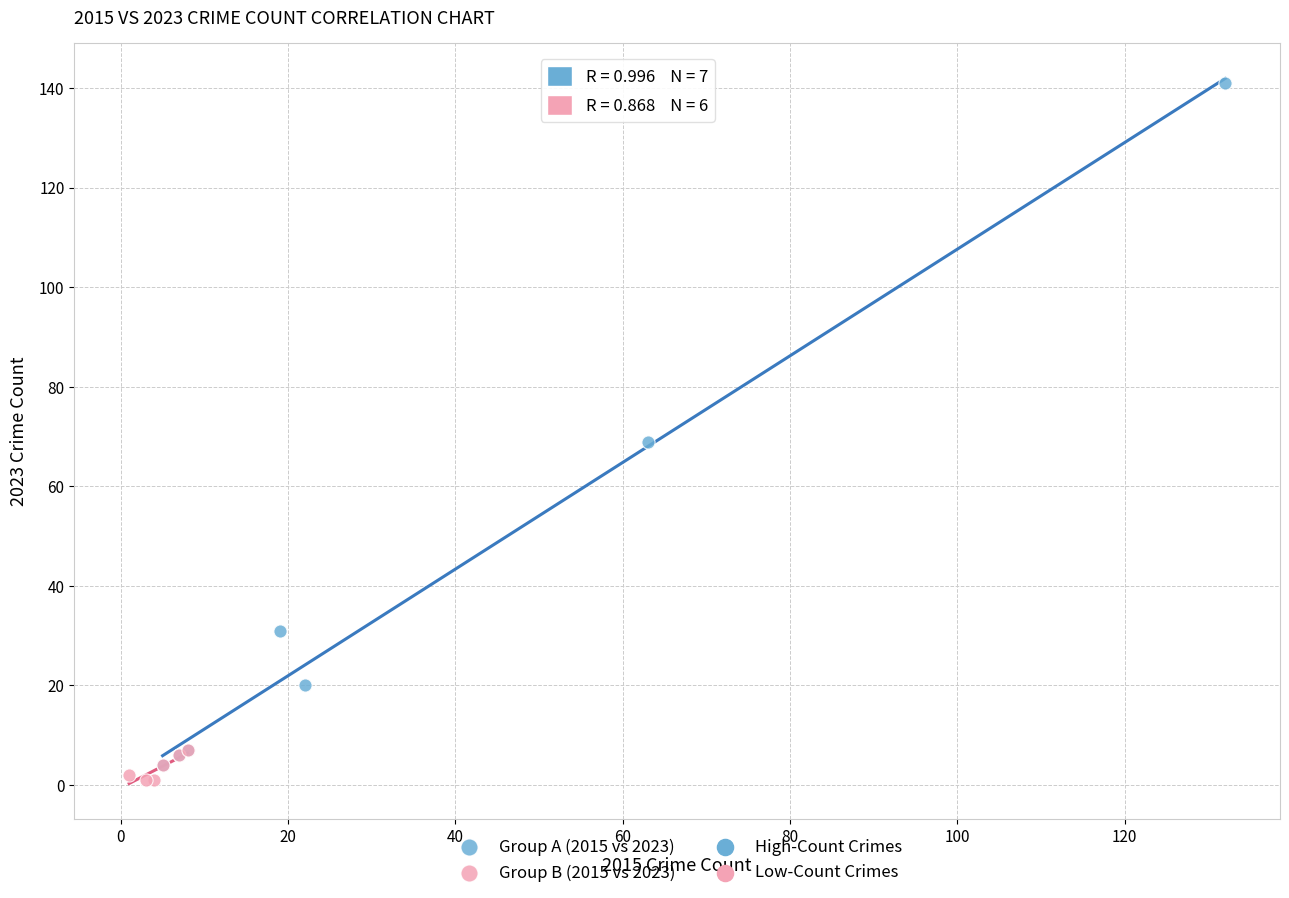

Which series has the largest Y range (max minus min)?

Group A (2015 vs 2023)